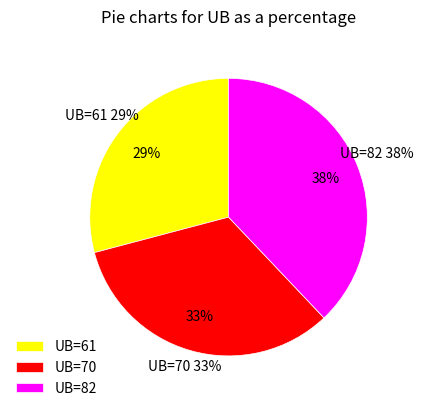

Which category has the biggest portion of the pie?

82